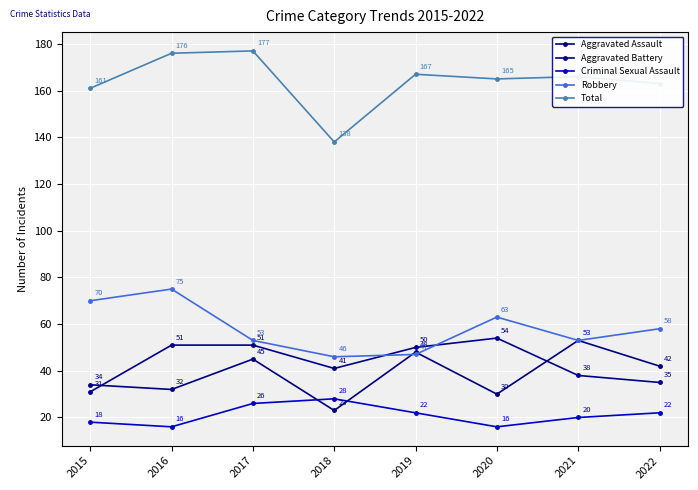

At how many categories does at least one series exceed 56?

8